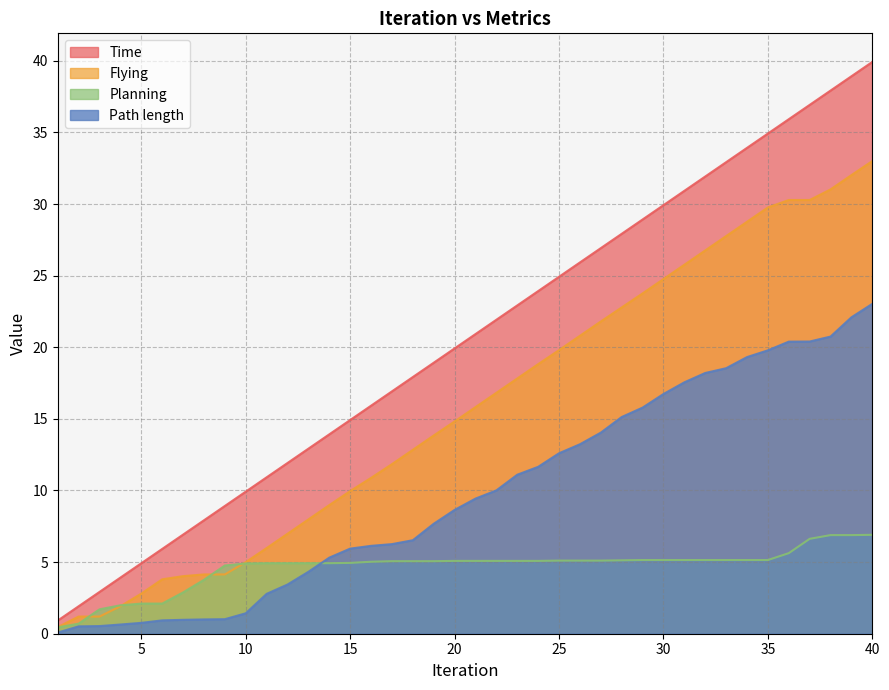

Does the chart have visible grid lines?

Yes